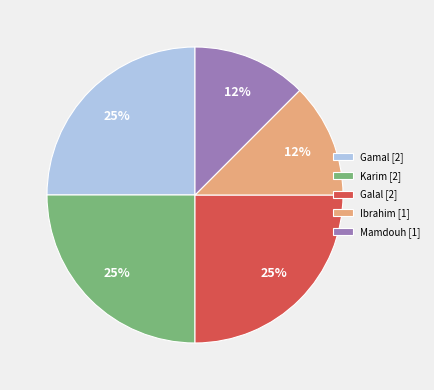

To the nearest percent, what is the average slice percentage?

20%